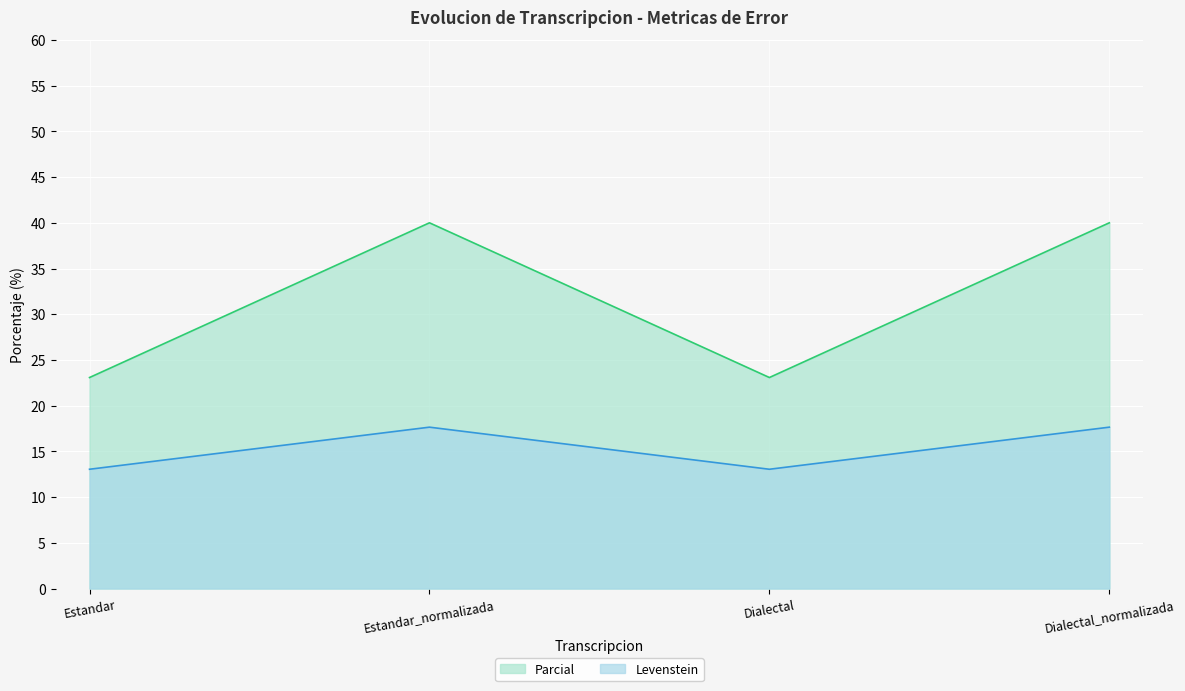

How many lines are shown in the chart?

2